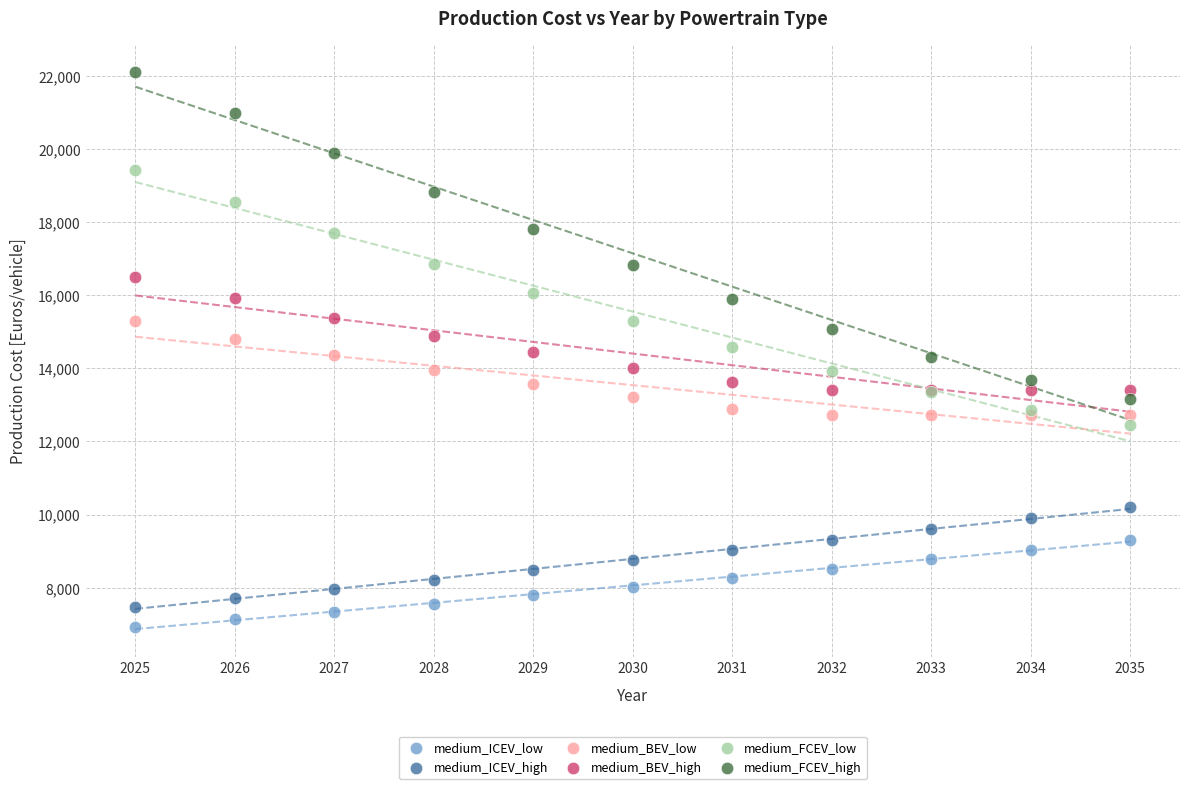

What are all the series names shown in the legend?

medium_ICEV_low, medium_ICEV_high, medium_BEV_low, medium_BEV_high, medium_FCEV_low, medium_FCEV_high